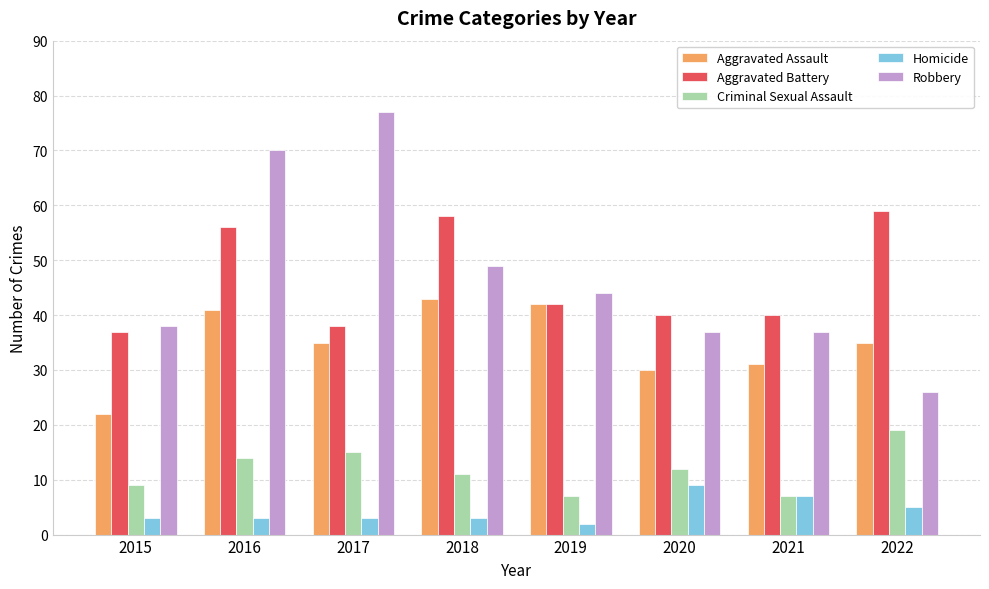

What is the spread (max minus min) of values at 2017?

74